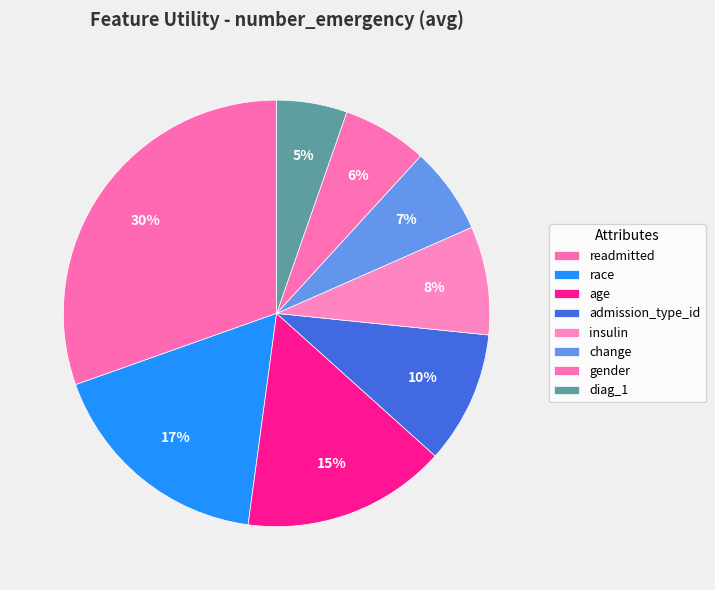

Which category has the smallest portion of the pie?

diag_1